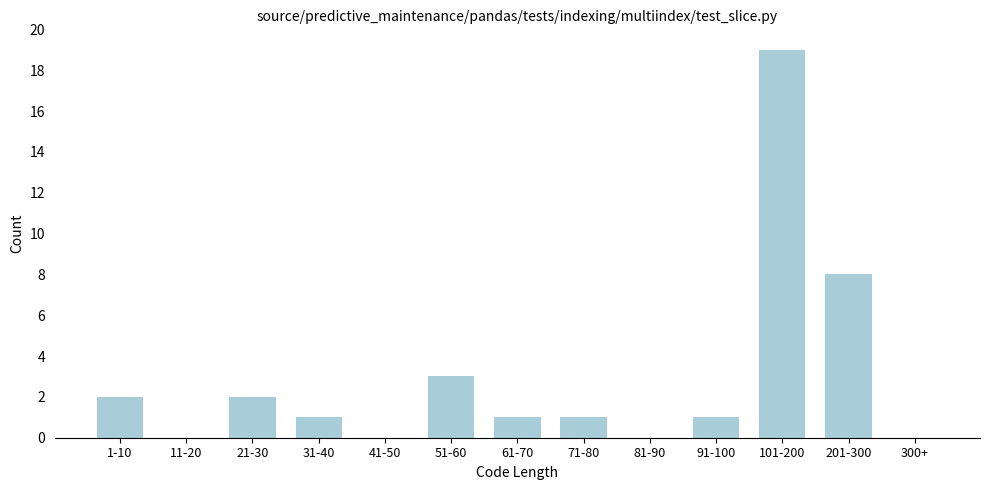

Reading right to left, extract all data points from this chart.

300+=0	201-300=8	101-200=19	91-100=1	81-90=0	71-80=1	61-70=1	51-60=3	41-50=0	31-40=1	21-30=2	11-20=0	1-10=2